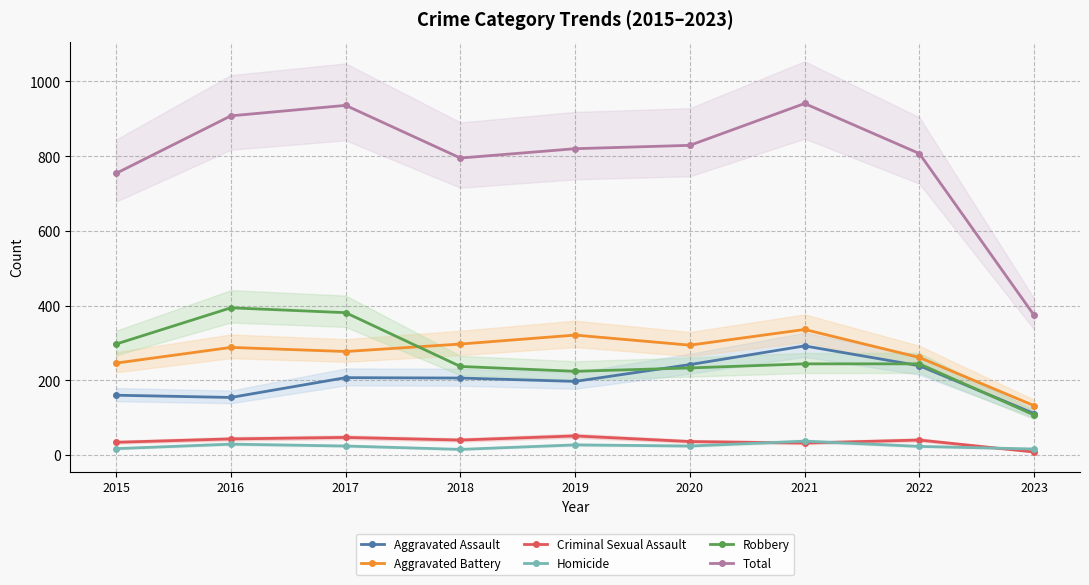

Which series has the largest total across all categories?

Total